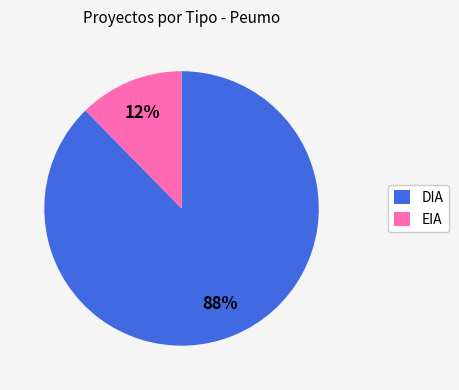

To the nearest percent, what is the combined percentage of DIA and EIA?

100%